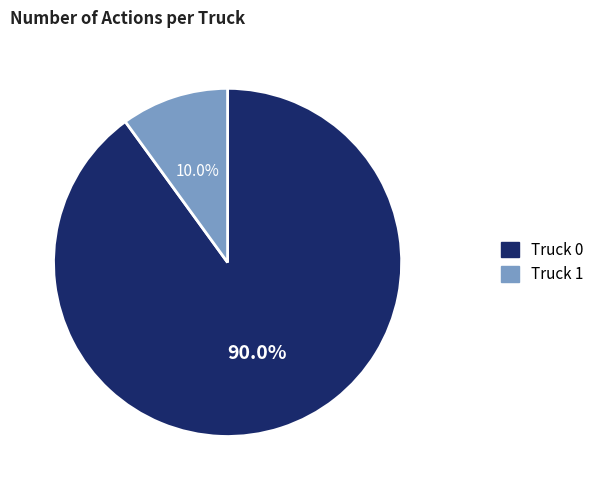

Which category has the biggest portion of the pie?

Truck 0